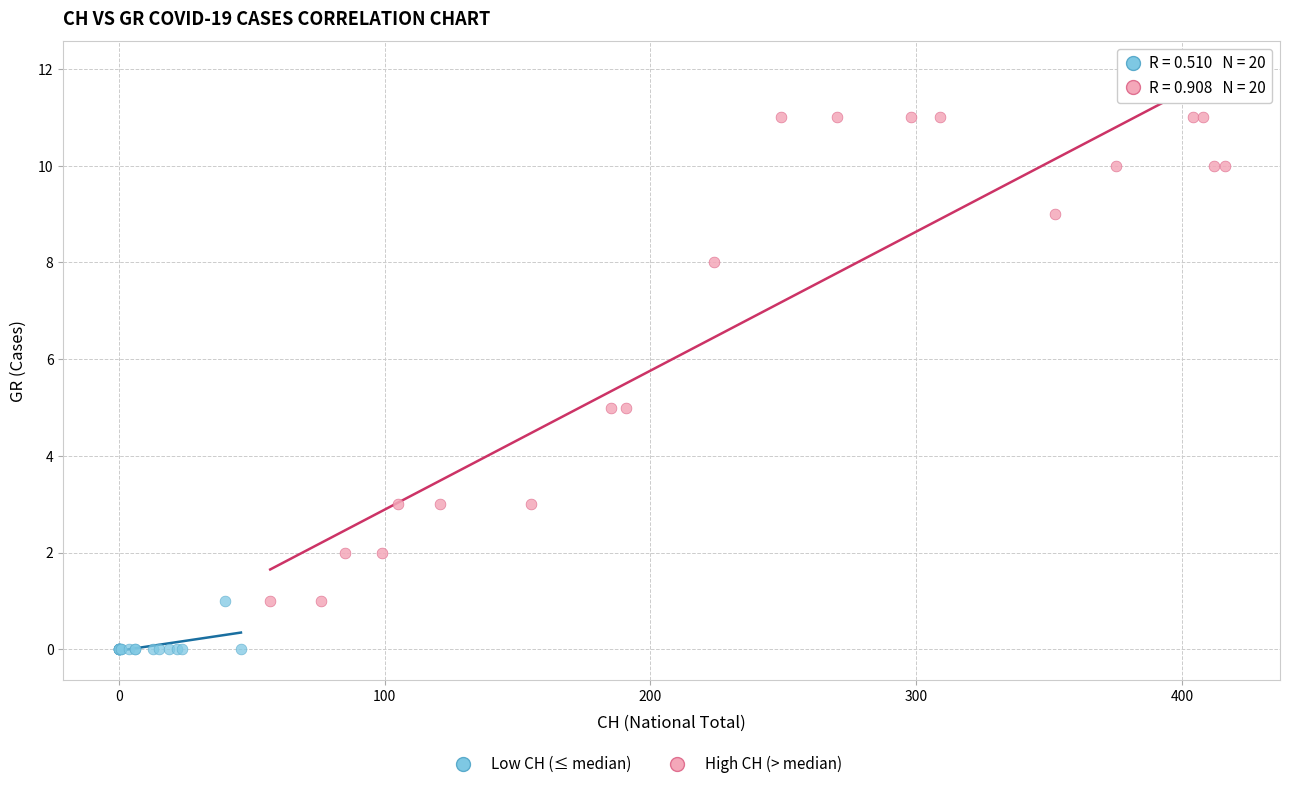

Which series reaches the maximum Y coordinate?

High CH (> median)